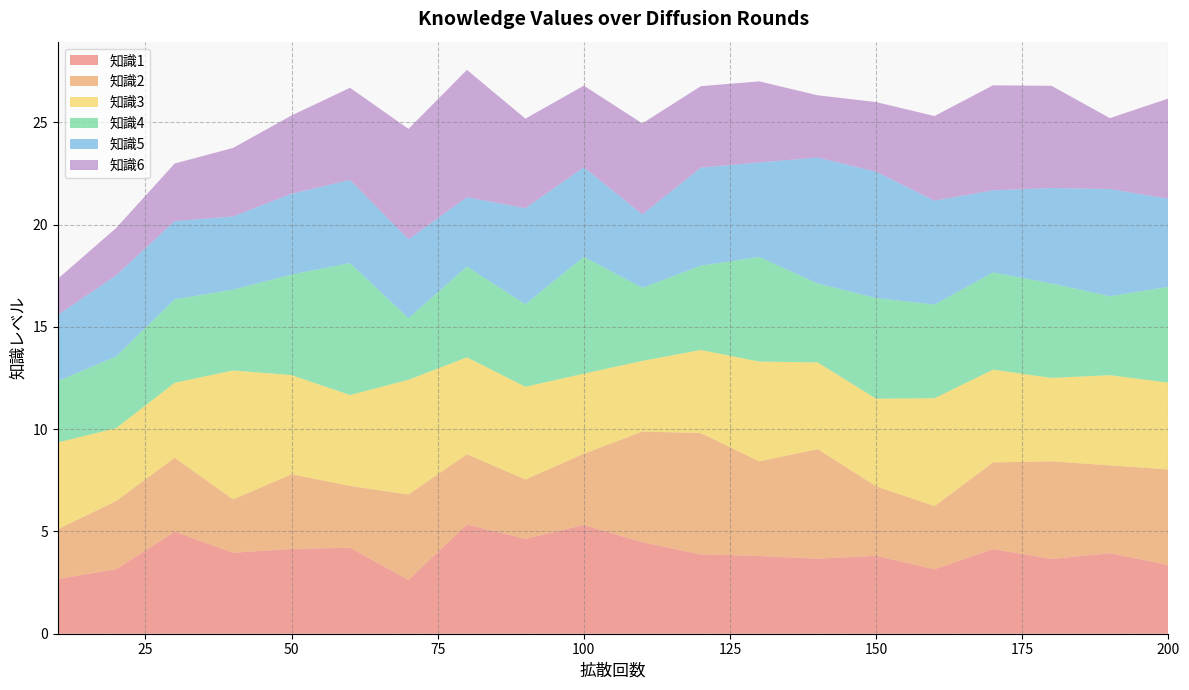

Reading right to left, list all the values displayed in this chart.

知識1: 200=3.4	190=3.9	180=3.7	170=4.1	160=3.2	150=3.8	140=3.7	130=3.8	120=3.9	110=4.5	100=5.3	90=4.6	80=5.3	70=2.6	60=4.2	50=4.1	40=4.0	30=5.0	20=3.2	10=2.7
知識2: 200=4.7	190=4.3	180=4.8	170=4.2	160=3.1	150=3.4	140=5.4	130=4.6	120=5.9	110=5.4	100=3.5	90=2.9	80=3.4	70=4.2	60=3.0	50=3.6	40=2.6	30=3.6	20=3.3	10=2.4
知識3: 200=4.2	190=4.4	180=4.1	170=4.5	160=5.3	150=4.3	140=4.2	130=4.9	120=4.1	110=3.5	100=3.9	90=4.5	80=4.7	70=5.6	60=4.4	50=4.8	40=6.3	30=3.7	20=3.6	10=4.2
知識4: 200=4.7	190=3.9	180=4.6	170=4.8	160=4.6	150=4.9	140=3.9	130=5.1	120=4.1	110=3.6	100=5.7	90=4.0	80=4.4	70=3.0	60=6.5	50=4.9	40=4.0	30=4.1	20=3.5	10=3.0
知識5: 200=4.3	190=5.2	180=4.7	170=4.0	160=5.1	150=6.2	140=6.2	130=4.6	120=4.8	110=3.6	100=4.4	90=4.7	80=3.4	70=3.9	60=4.1	50=4.0	40=3.6	30=3.8	20=4.0	10=3.2
知識6: 200=4.9	190=3.5	180=5.0	170=5.1	160=4.1	150=3.4	140=3.0	130=4.0	120=4.0	110=4.4	100=4.0	90=4.4	80=6.2	70=5.4	60=4.5	50=3.8	40=3.3	30=2.8	20=2.3	10=1.8